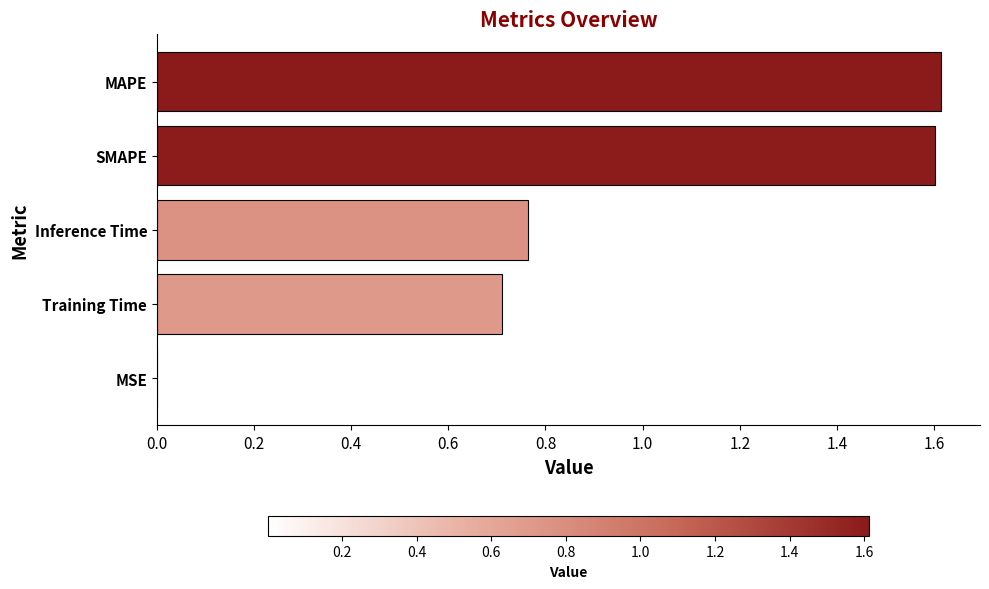

The chart shows a value of 0.7 at Training Time. True or false?

True